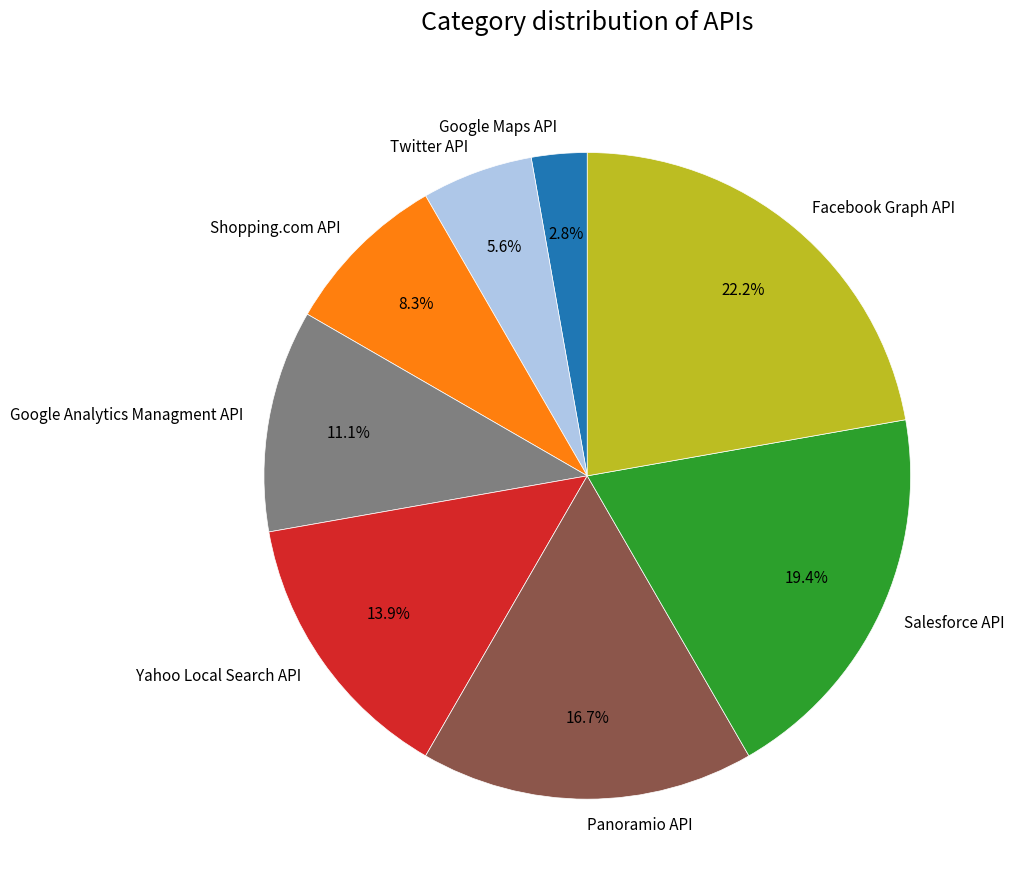

Do Facebook Graph API and Google Maps API together represent more than half of the pie?

No